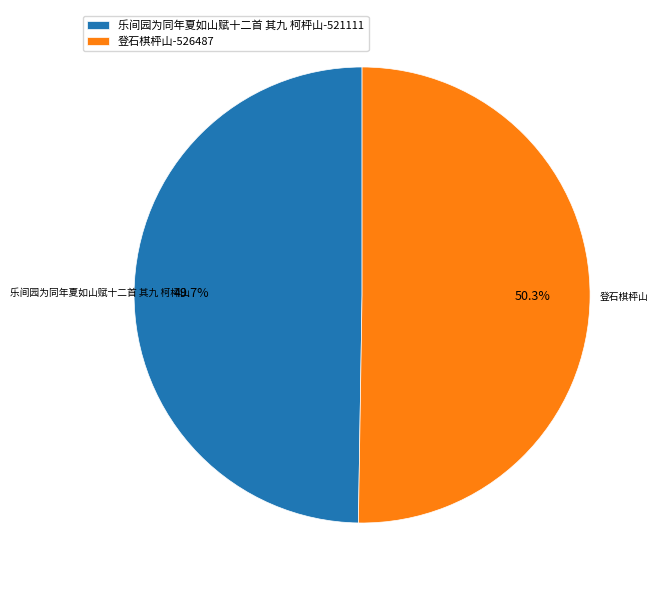

What percentage is the 登石棋枰山 slice, to the nearest percent?

50%